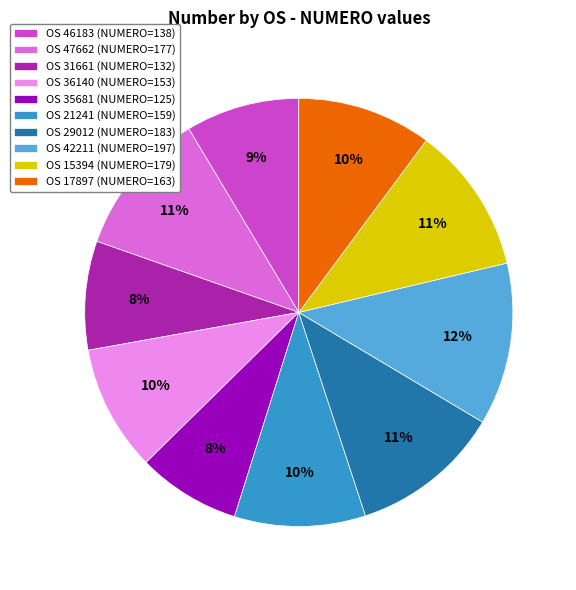

Is the sum of OS 42211 (NUMERO=197) and OS 31661 (NUMERO=132) greater than half?

No